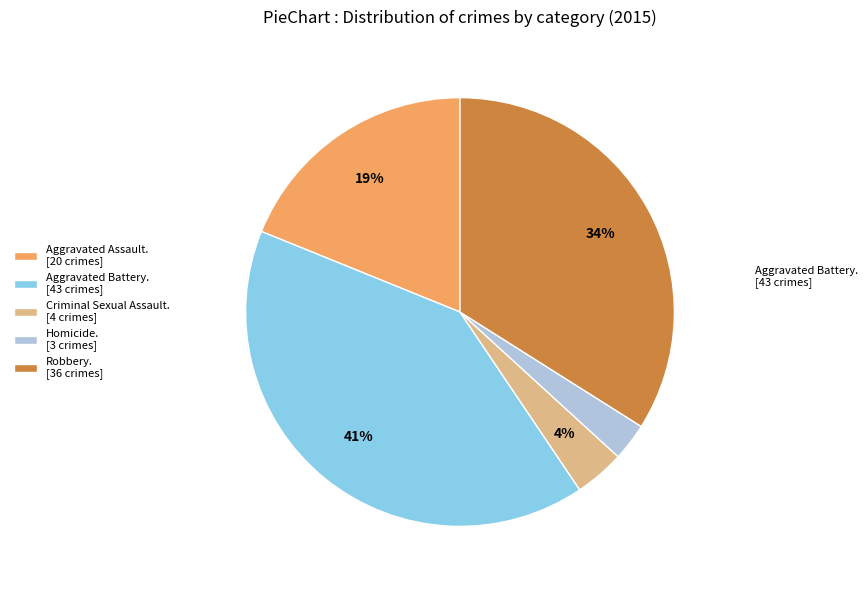

To the nearest percent, what portion does Criminal Sexual Assault. [4 crimes] represent?

4%